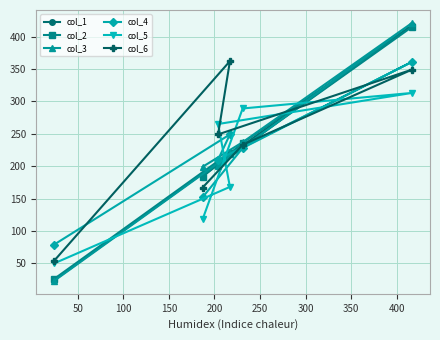

Between 200 and 0, which is larger?

200